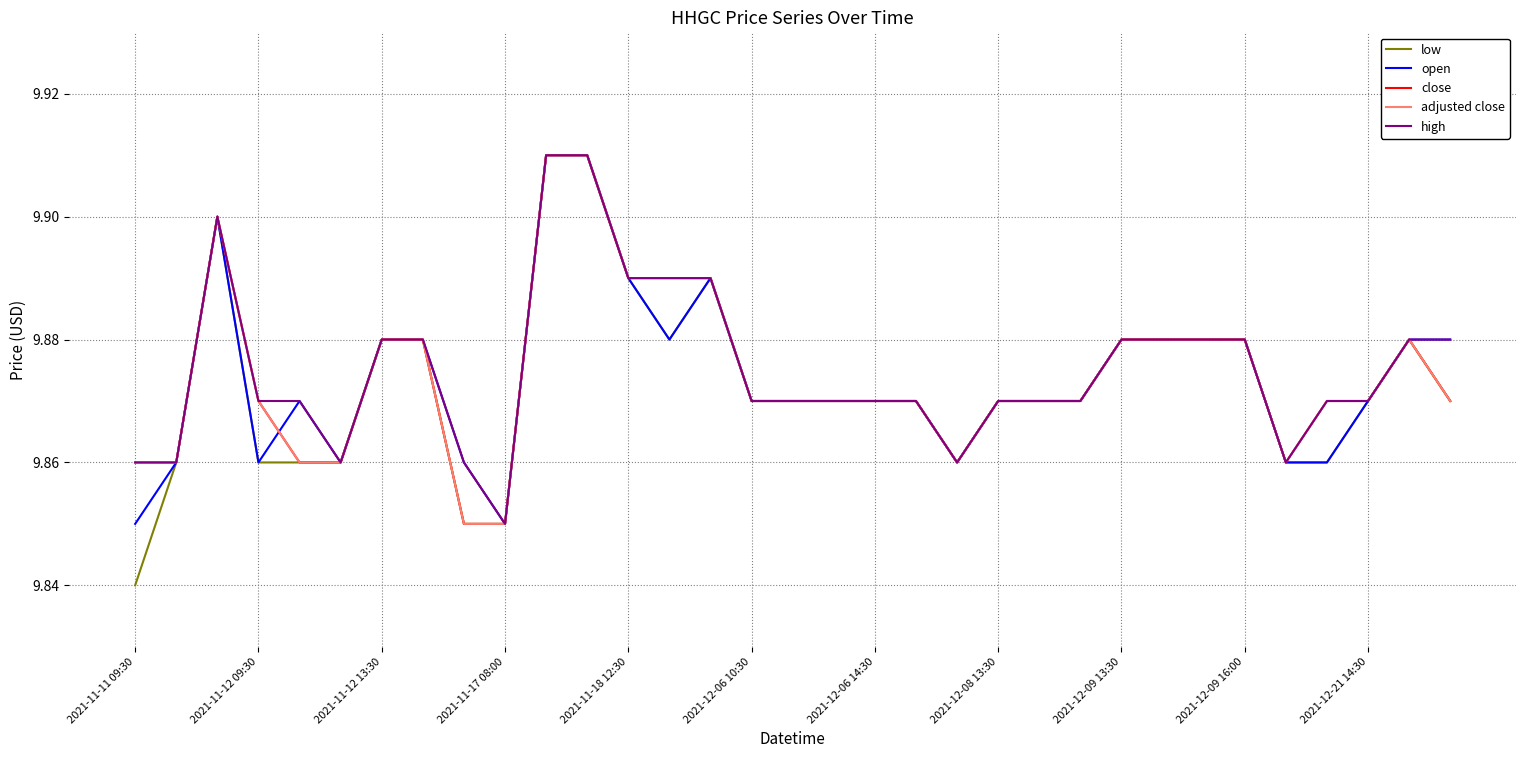

Does the chart have visible grid lines?

Yes